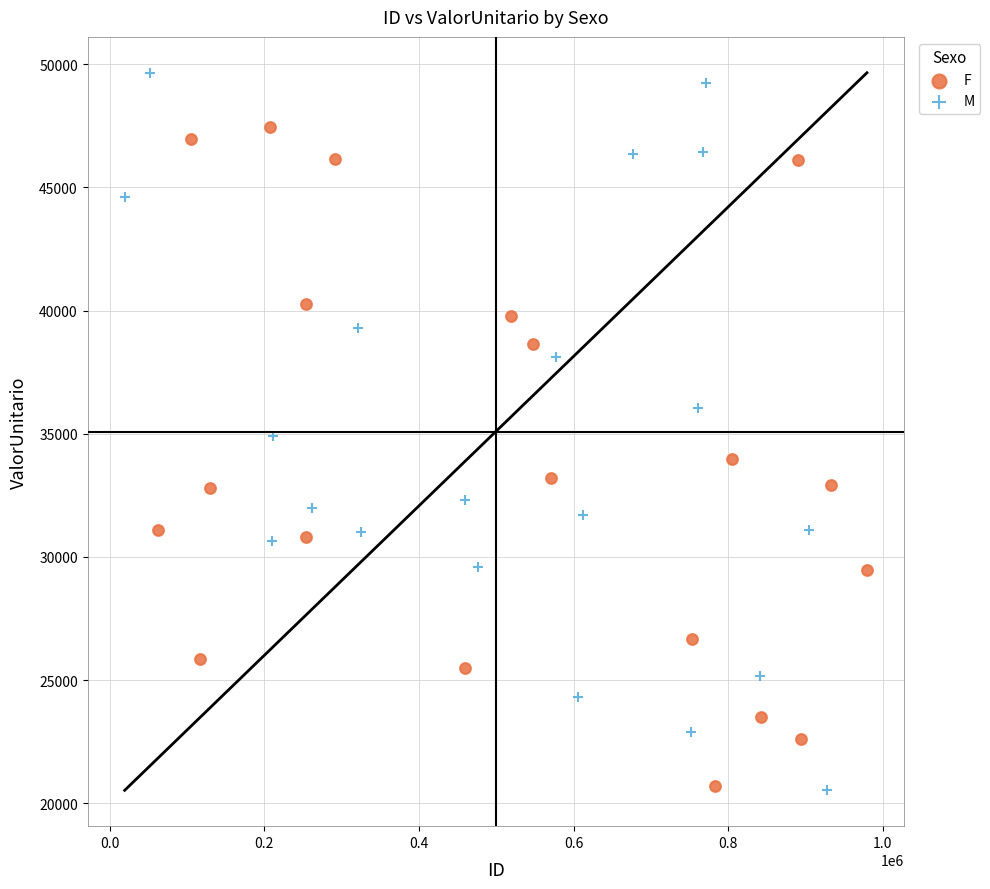

Which series contains the highest Y value?

M